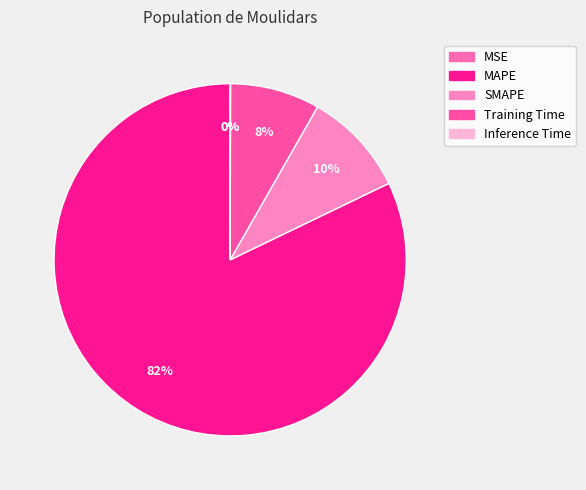

How many slices are in this pie chart?

5